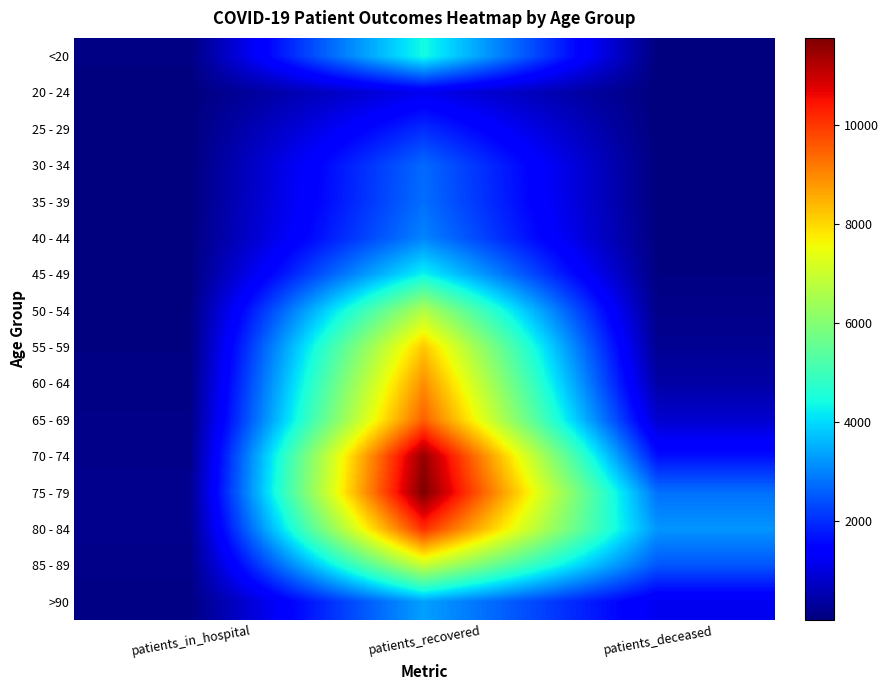

Reading left to right, transcribe all the data shown in this chart.

<20: patients_in_hospital=64	patients_recovered=4423	patients_deceased=16
20 - 24: patients_in_hospital=7	patients_recovered=1173	patients_deceased=4
25 - 29: patients_in_hospital=13	patients_recovered=1985	patients_deceased=3
30 - 34: patients_in_hospital=15	patients_recovered=2706	patients_deceased=16
35 - 39: patients_in_hospital=18	patients_recovered=2757	patients_deceased=17
40 - 44: patients_in_hospital=19	patients_recovered=3014	patients_deceased=24
45 - 49: patients_in_hospital=14	patients_recovered=4317	patients_deceased=47
50 - 54: patients_in_hospital=49	patients_recovered=6656	patients_deceased=124
55 - 59: patients_in_hospital=46	patients_recovered=8220	patients_deceased=219
60 - 64: patients_in_hospital=69	patients_recovered=8940	patients_deceased=413
65 - 69: patients_in_hospital=103	patients_recovered=9518	patients_deceased=827
70 - 74: patients_in_hospital=119	patients_recovered=11529	patients_deceased=1648
75 - 79: patients_in_hospital=186	patients_recovered=11769	patients_deceased=2784
80 - 84: patients_in_hospital=158	patients_recovered=10130	patients_deceased=3207
85 - 89: patients_in_hospital=113	patients_recovered=6926	patients_deceased=2476
>90: patients_in_hospital=60	patients_recovered=3340	patients_deceased=1181